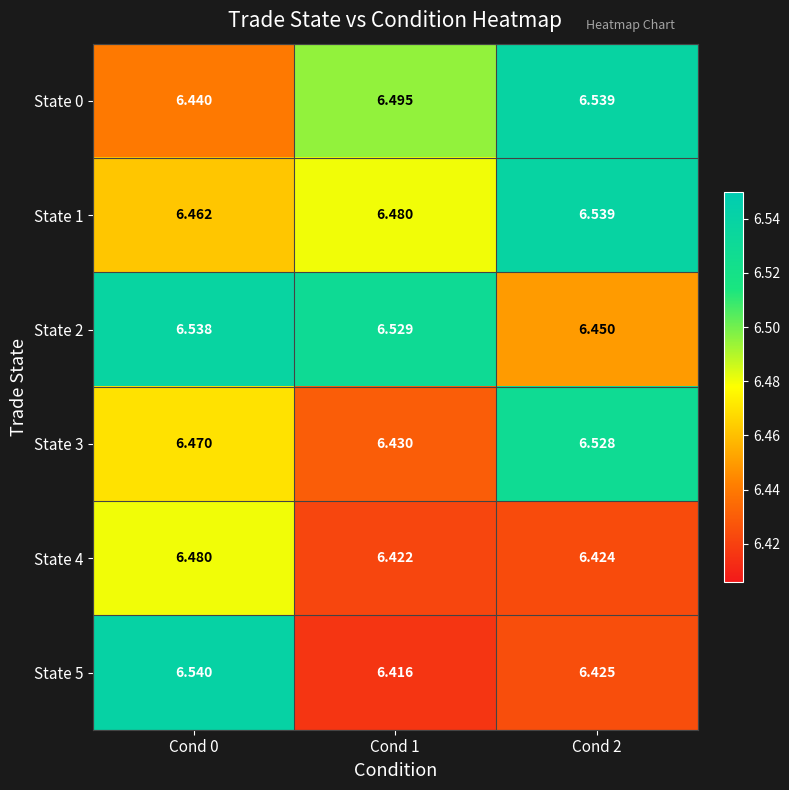

Is the value of State 2 at Cond 1 greater than the value of State 1 at Cond 2?

No